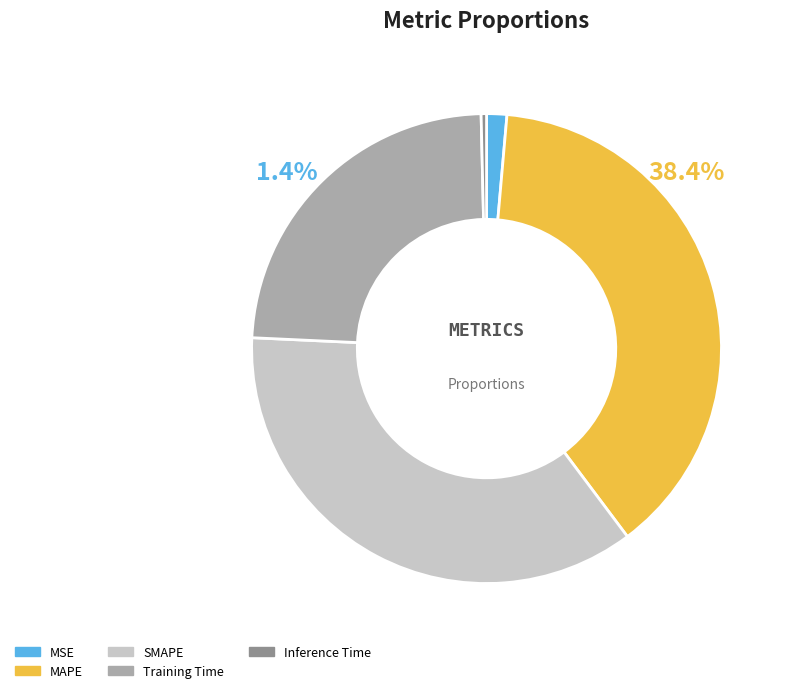

Is there any slice that represents more than half of the pie?

No